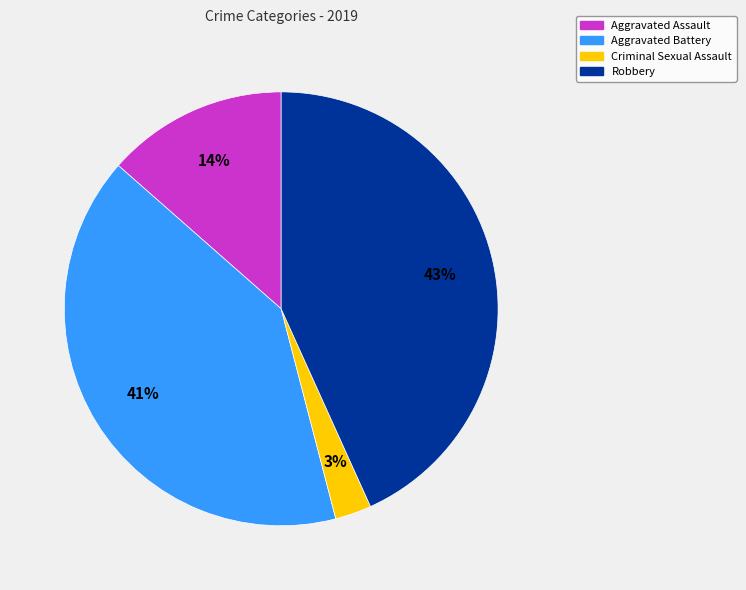

Is there a majority slice in this chart?

No